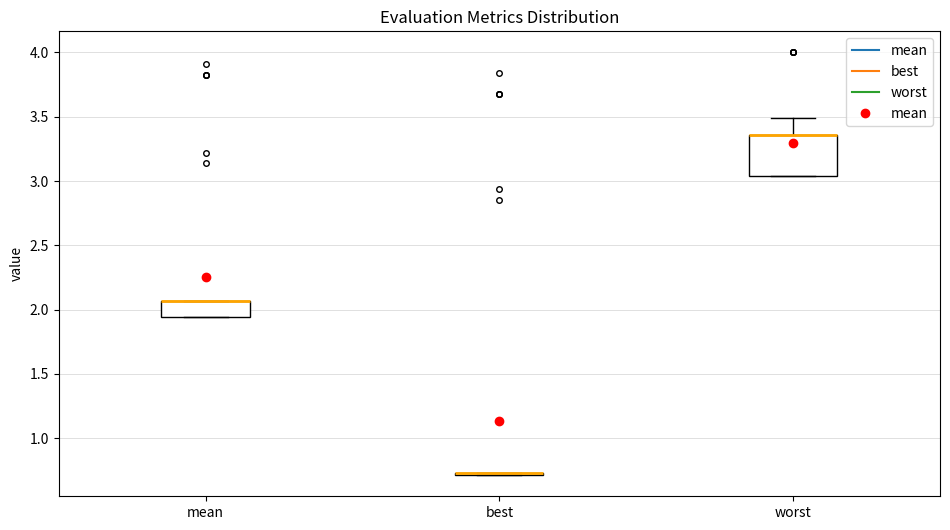

Reading left to right, read every box against the y-axis: the position of its median line, the range the box covers, and the ends of its whiskers. The values are not printed on the chart, so give them approximately, as read against the axis.

mean: median 2.05 (drawn on the box's upper edge), box 1.95 to 2.05, whiskers 1.95 to 2.05
best: box collapsed to a line at 0.75, whiskers 0.70 to 0.75
worst: median 3.35 (drawn on the box's upper edge), box 3.05 to 3.35, whiskers 3.05 to 3.50